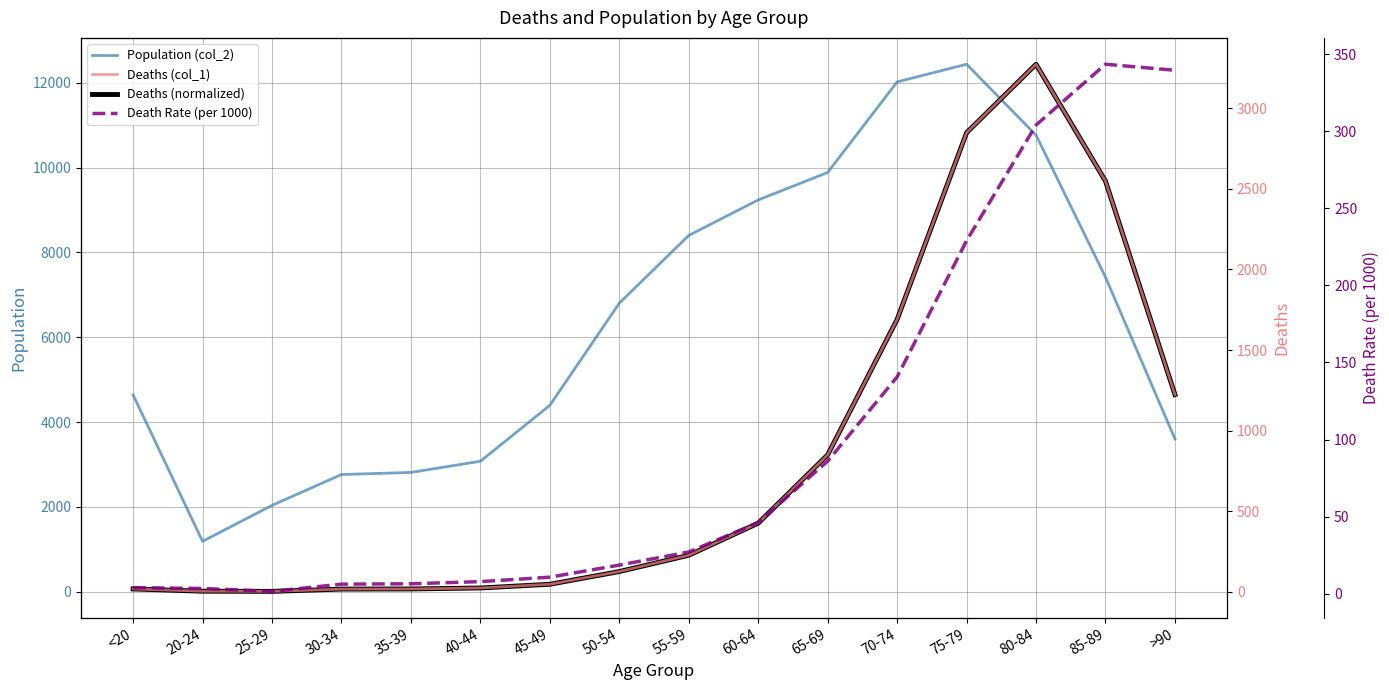

Reading left to right, transcribe all the data shown in this chart.

Population (col_2): 4641.0	1191.0	2038.0	2765.0	2814.0	3078.0	4396.0	6803.0	8400.0	9236.0	9883.0	12018.0	12434.0	10764.0	7417.0	3604.0
Deaths (normalized): 68.4	15.2	11.4	64.6	68.4	91.2	178.6	478.7	862.4	1618.4	3229.1	6420.2	10819.4	12434.0	9679.8	4649.9
Deaths (col_1): 18.0	4.0	3.0	17.0	18.0	24.0	47.0	126.0	227.0	426.0	850.0	1690.0	2848.0	3273.0	2548.0	1224.0
Death Rate (per 1000): 3.9	3.4	1.5	6.1	6.4	7.8	10.7	18.5	27.0	46.1	86.0	140.6	229.0	304.1	343.5	339.6